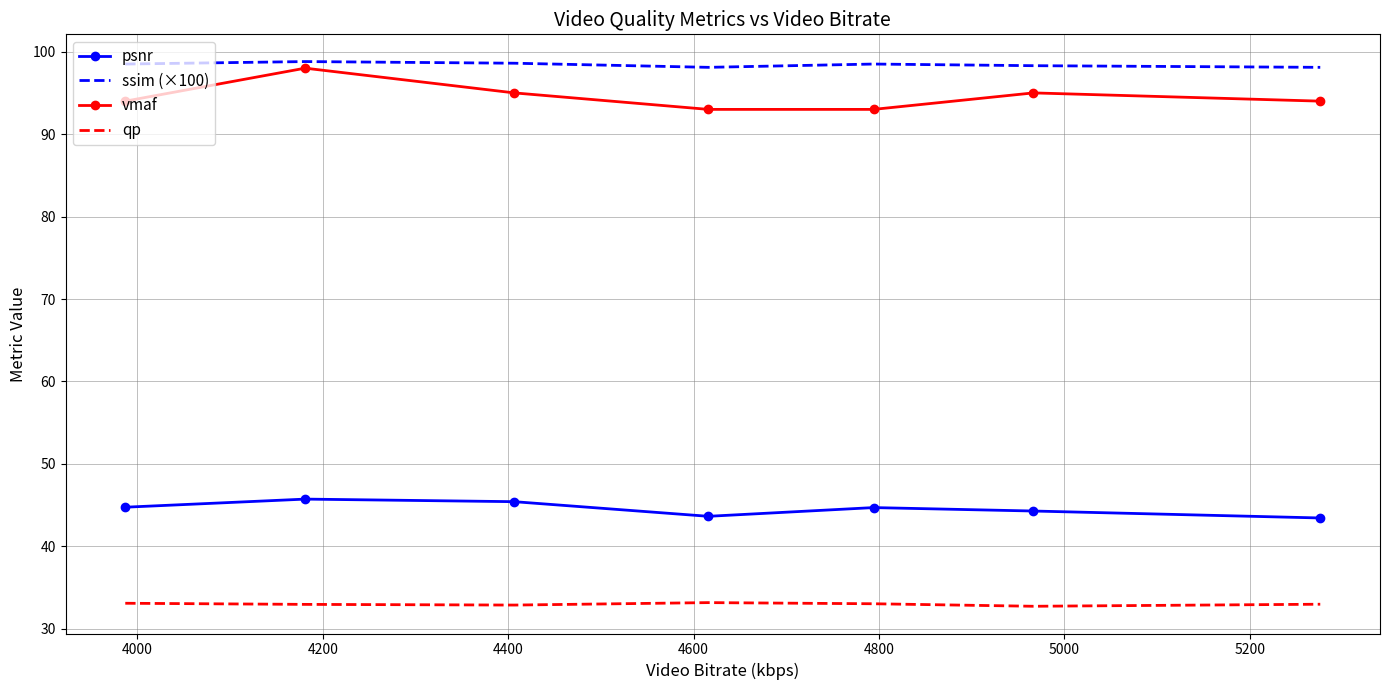

True or false: qp and ssim (×100) intersect in this chart.

False